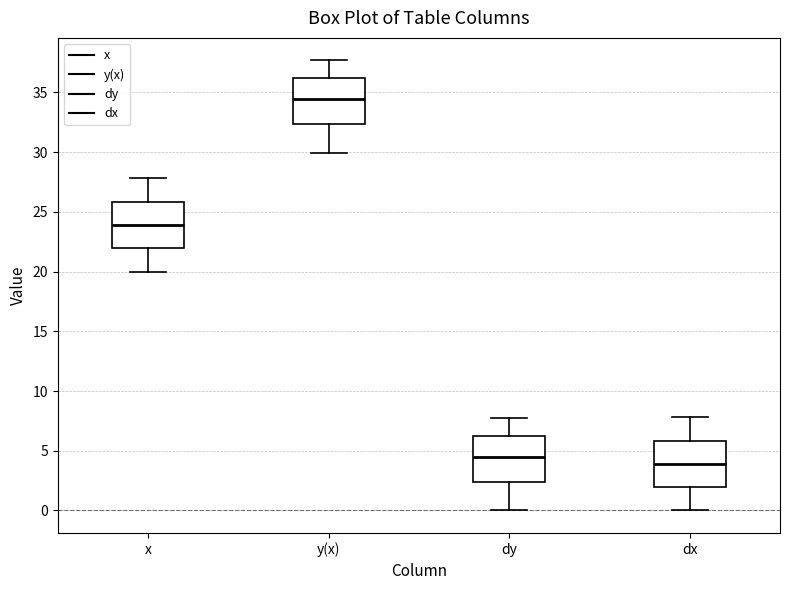

Reading left to right, read every box against the y-axis: the position of its median line, the range the box covers, and the ends of its whiskers. The values are not printed on the chart, so give them approximately, as read against the axis.

x: median 24.0, box 22.0 to 26.0, whiskers 20.0 to 28.0
y(x): median 34.5, box 32.5 to 36.0, whiskers 30.0 to 37.5
dy: median 4.5, box 2.5 to 6.0, whiskers 0.0 to 7.5
dx: median 4.0, box 2.0 to 6.0, whiskers 0.0 to 8.0